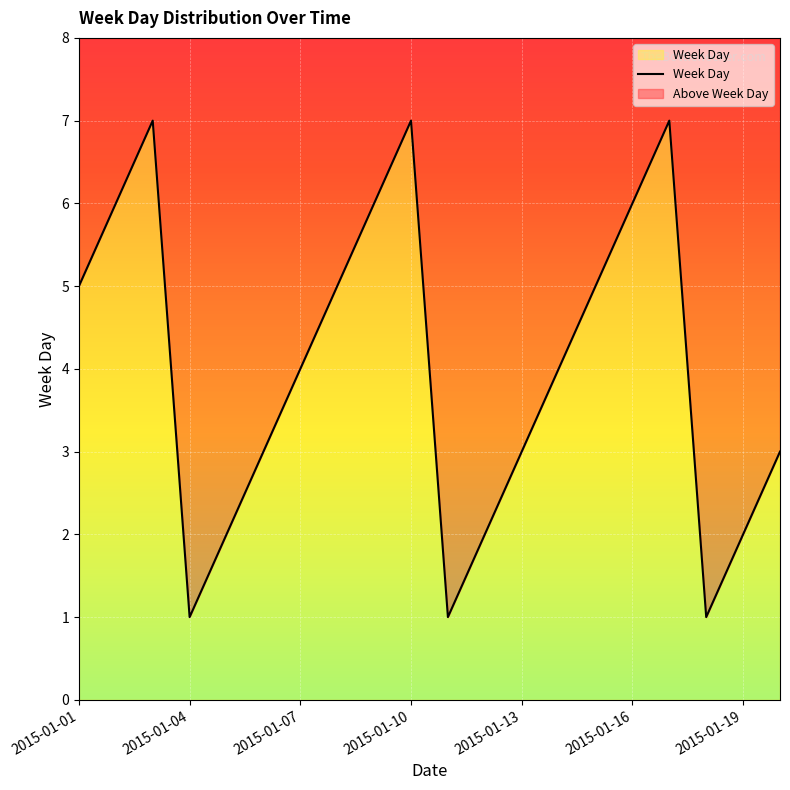

The chart shows a value of 7 at 2015-01-01. True or false?

False